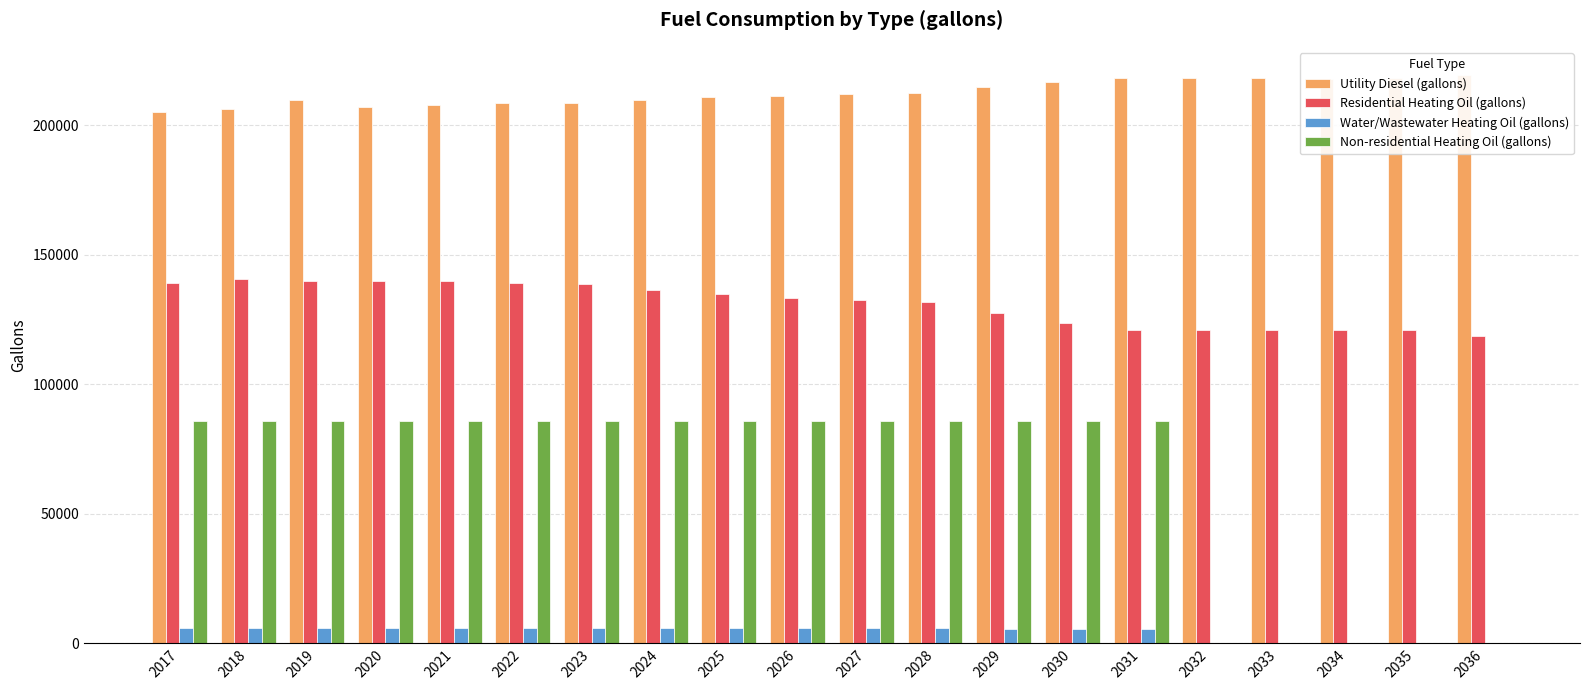

How many distinct data groups are displayed?

4